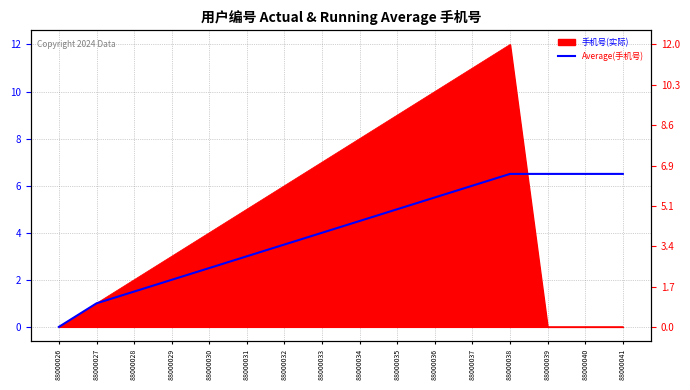

True or false: the data shows 2.8 at 88000033.

False